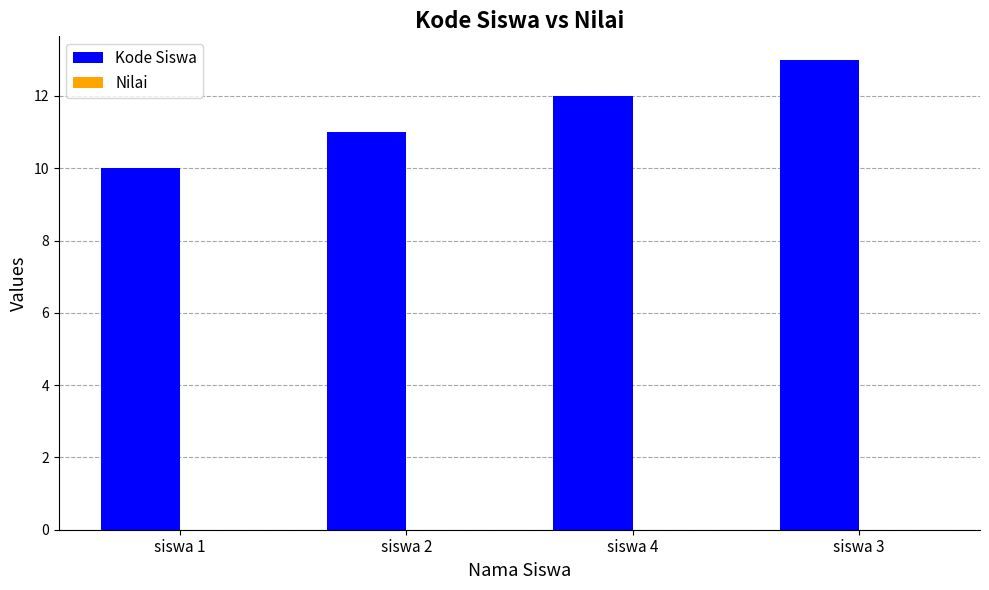

What is the ratio of the value at siswa 1 to the value at siswa 2?

0.9